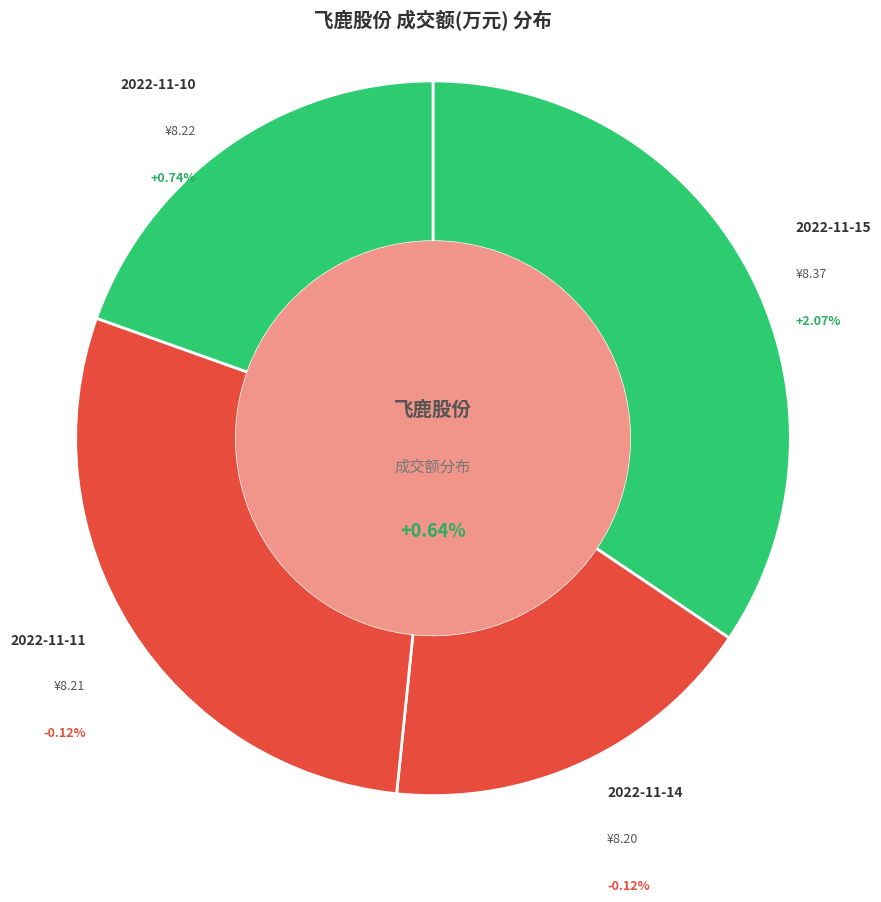

Does 2022-11-15 represent more than half of the total?

No